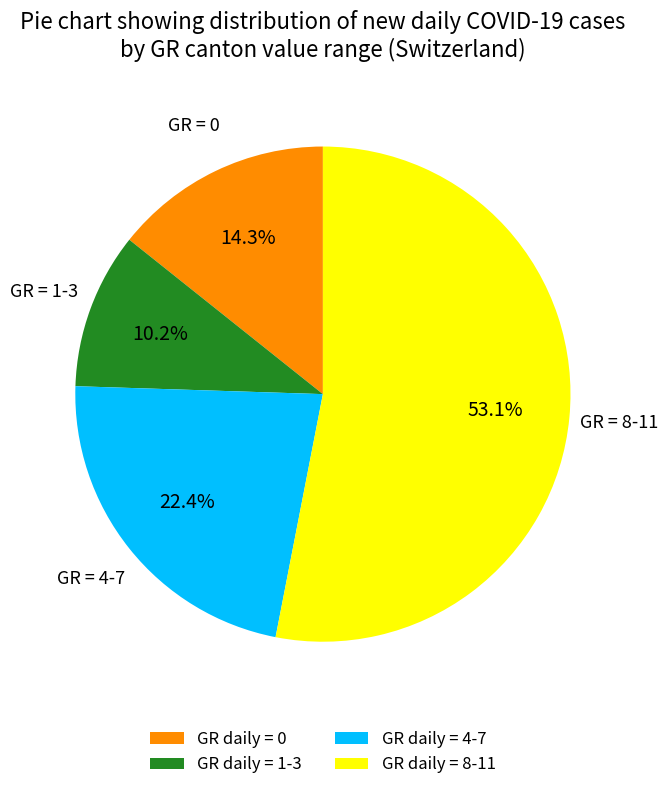

Which category has the biggest portion of the pie?

GR = 8-11